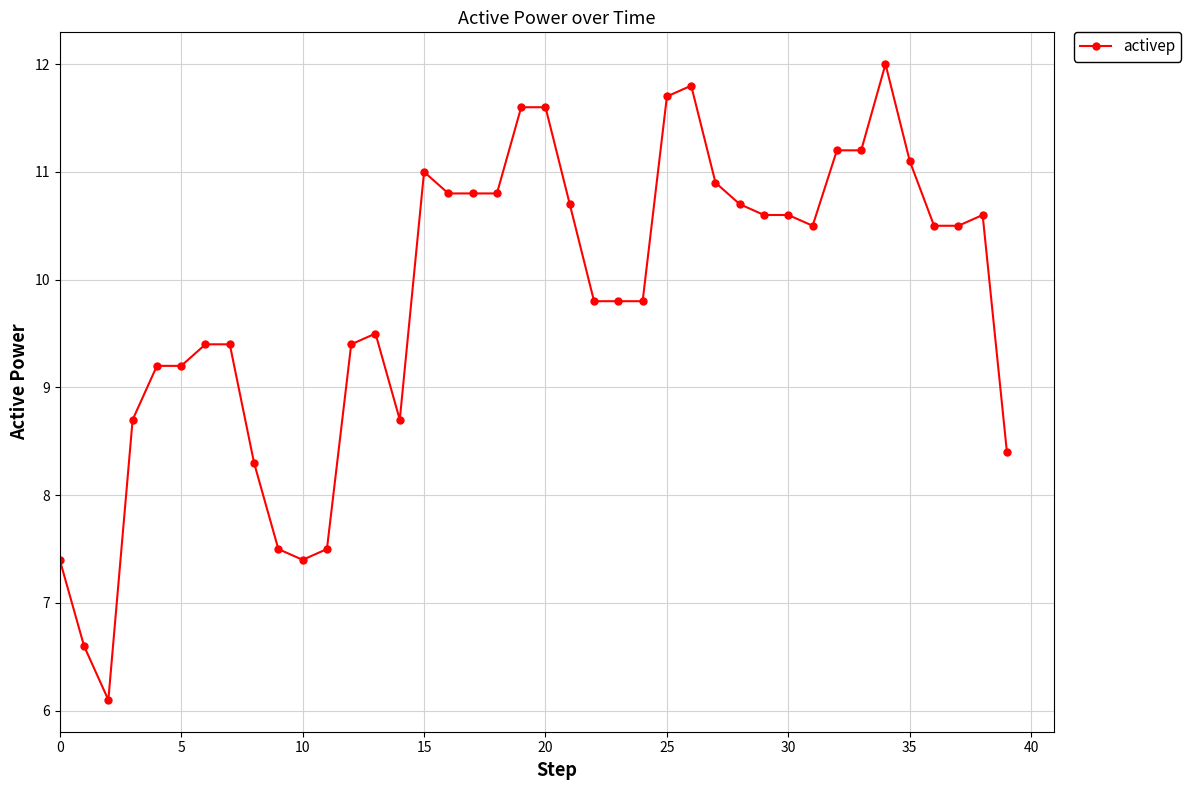

What is the difference between the maximum and minimum values?

5.9